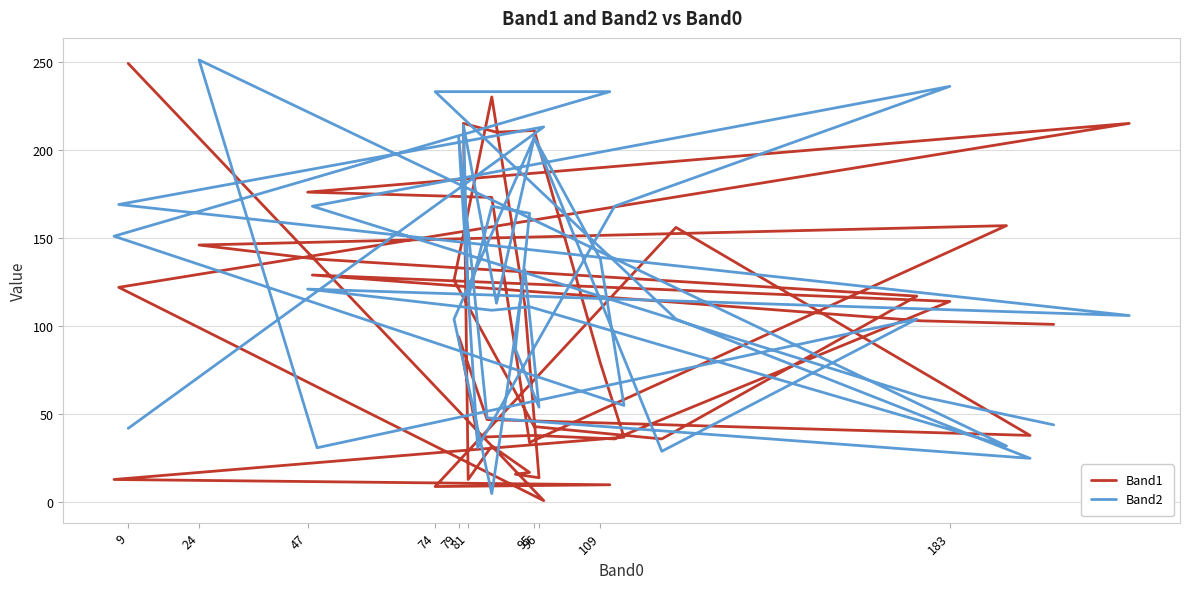

Where is the first local maximum for Band1?

95